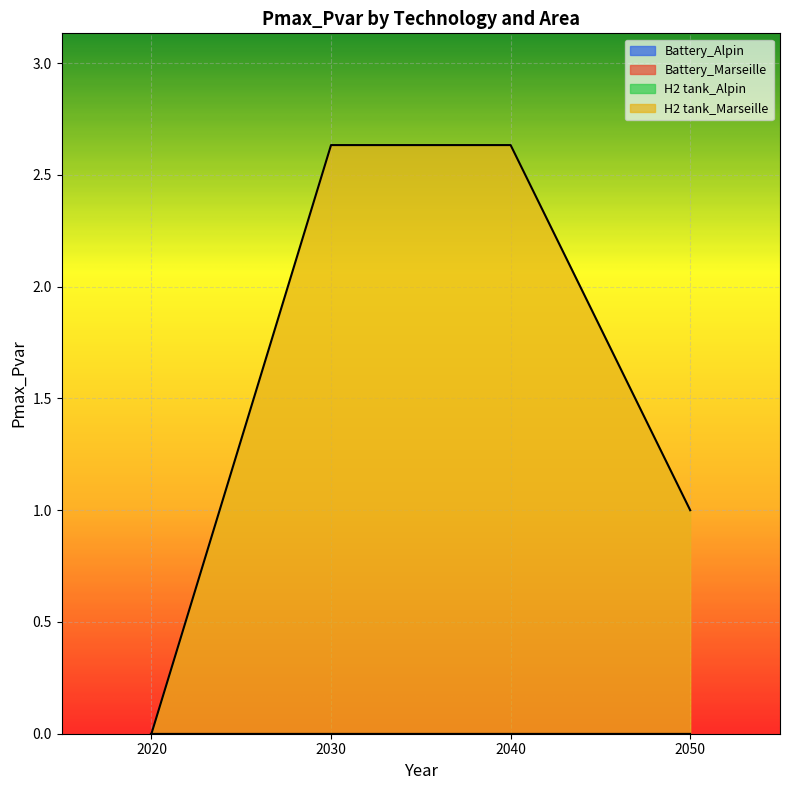

Which series has the largest total across all categories?

H2 tank_Marseille